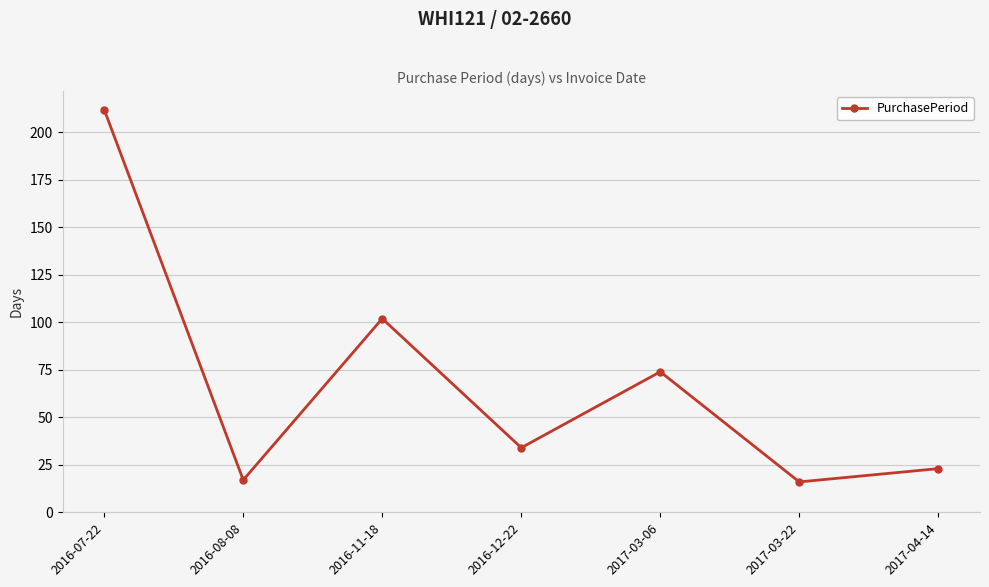

The value at 2017-04-14 is 39. True or false?

False